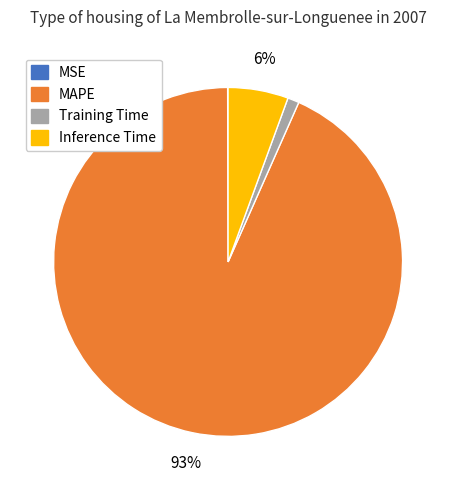

To the nearest percent, what is the difference between the largest and smallest slice percentages?

93%